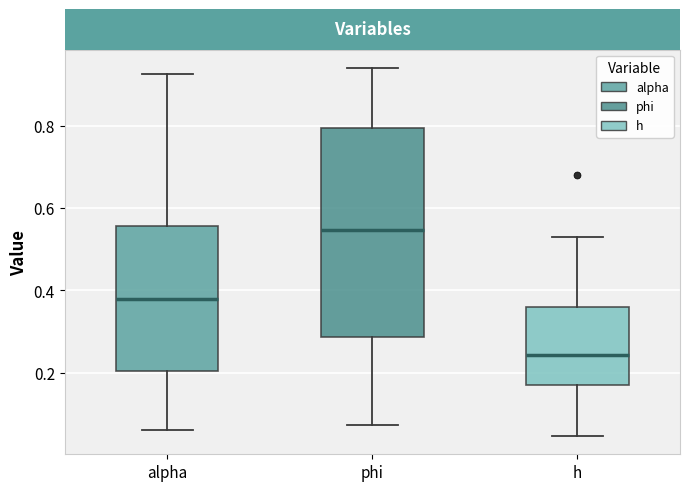

Which box has the lowest median line?

h